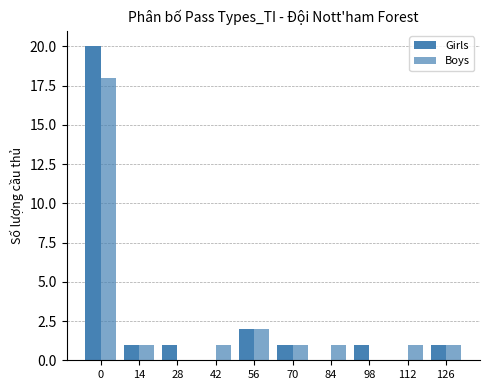

The Girls series shows 0 at 84. True or false?

True